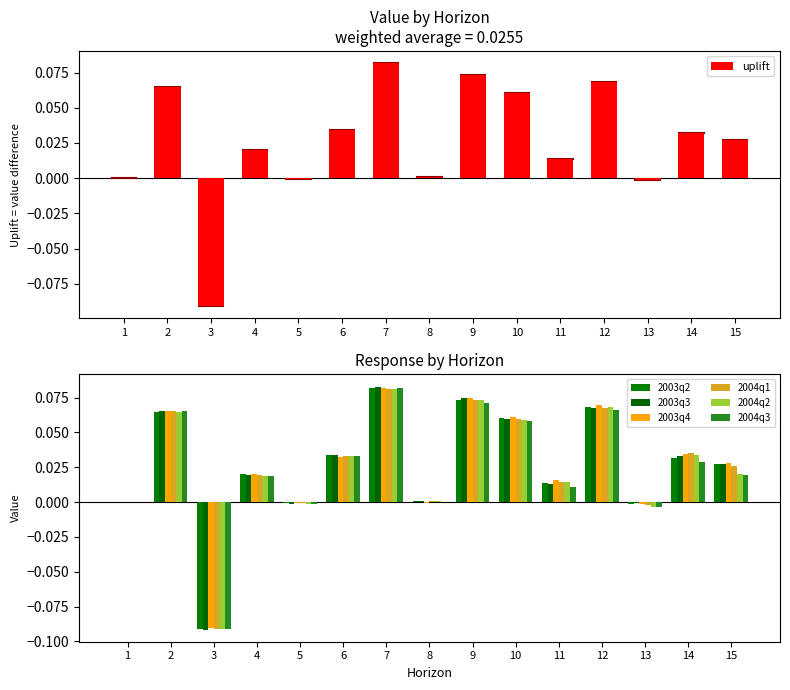

Count the number of categories in the chart.

15